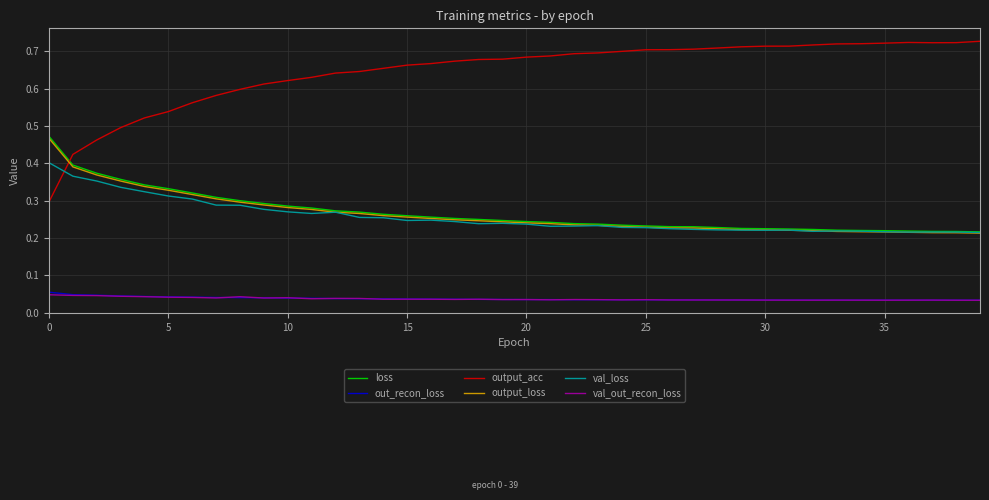

How many times do output_acc and loss cross each other?

1